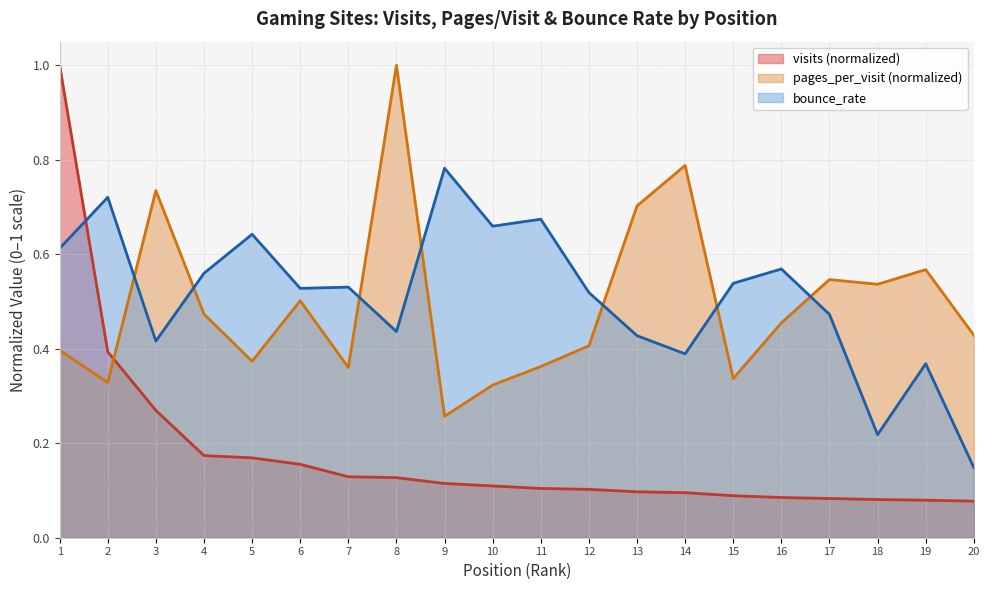

How many interior local valleys does the bounce_rate series have?

6